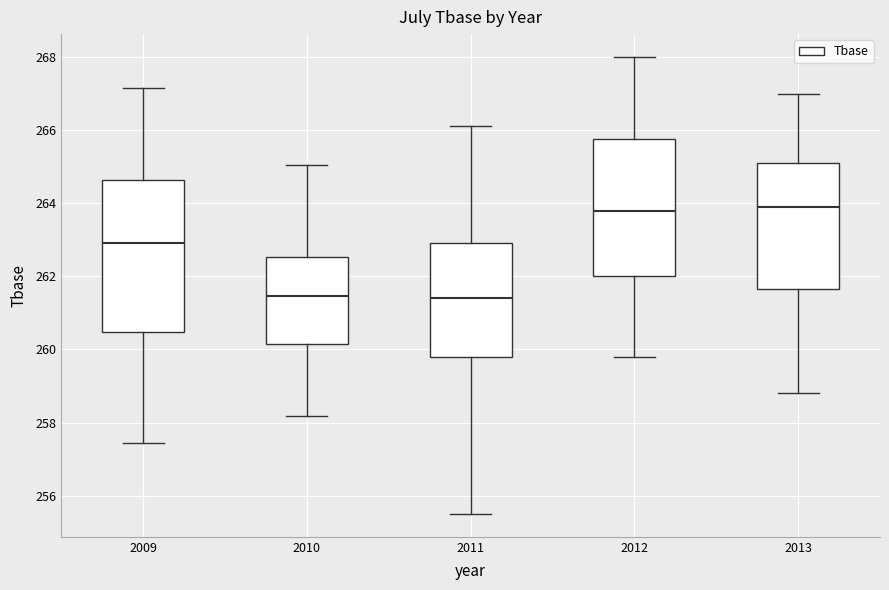

Reading left to right, transcribe this box plot: for each box, give where its median line is, the range the box spans, and where its two whiskers end, as read against the y-axis. The values are not printed on the chart, so give them approximately, as read against the axis.

2009: median 263.0, box 260.4 to 264.6, whiskers 257.4 to 267.2
2010: median 261.4, box 260.2 to 262.6, whiskers 258.2 to 265.0
2011: median 261.4, box 259.8 to 263.0, whiskers 255.6 to 266.2
2012: median 263.8, box 262.0 to 265.8, whiskers 259.8 to 268.0
2013: median 264.0, box 261.6 to 265.2, whiskers 258.8 to 267.0